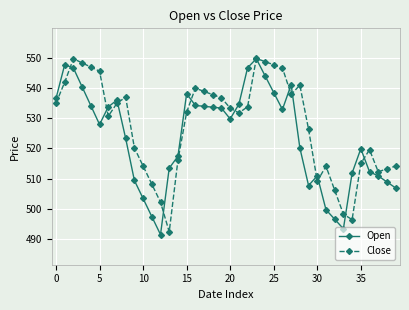

True or false: Open has more than 0 points higher than both neighbors.

True